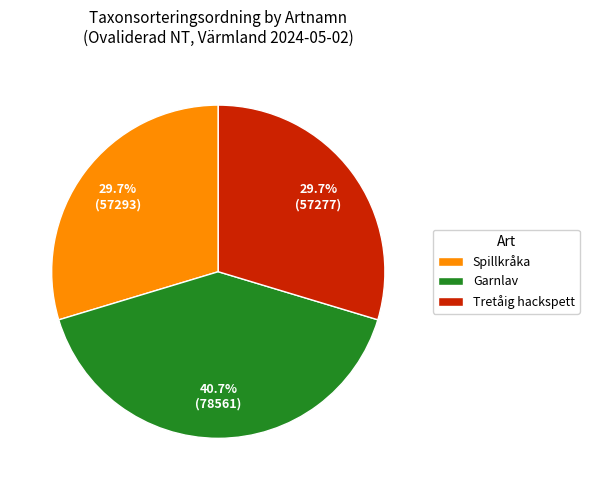

To the nearest percent, what is the average slice percentage?

33%